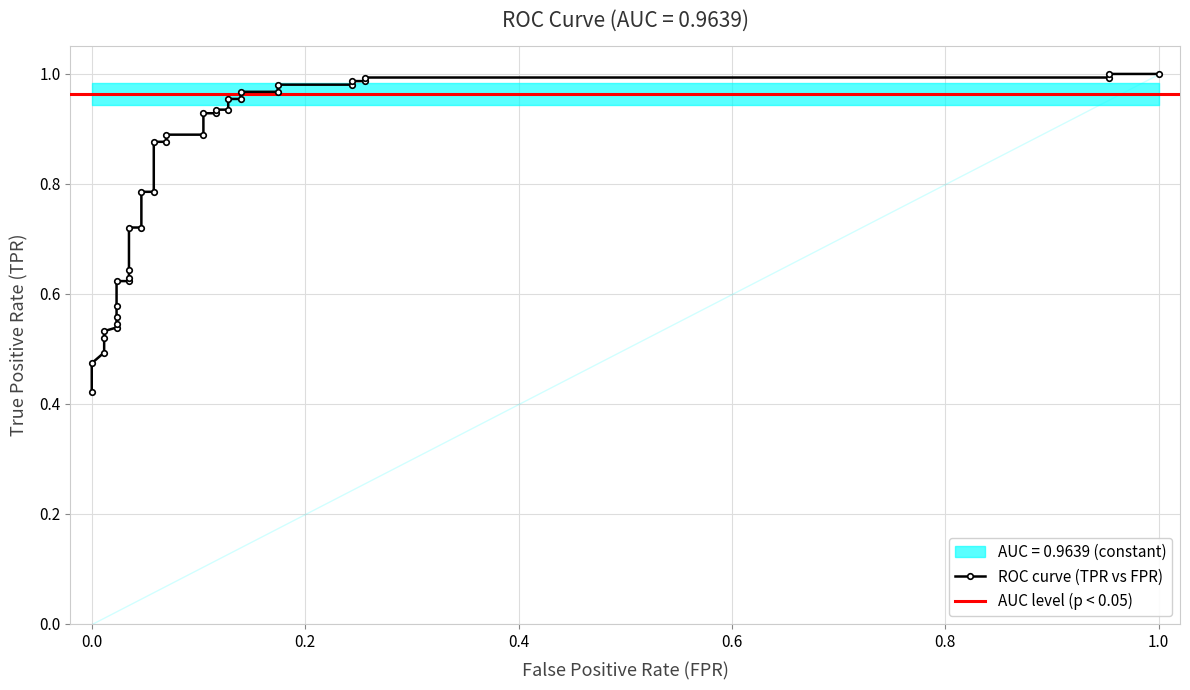

Reading left to right, list all the values displayed in this chart.

0.4	0.5	0.5	0.5	0.5	0.5	0.5	0.6	0.6	0.6	0.6	0.6	0.6	0.7	0.7	0.8	0.8	0.9	0.9	0.9	0.9	0.9	0.9	0.9	0.9	1.0	1.0	1.0	1.0	1.0	1.0	1.0	1.0	1.0	1.0	1.0	1.0